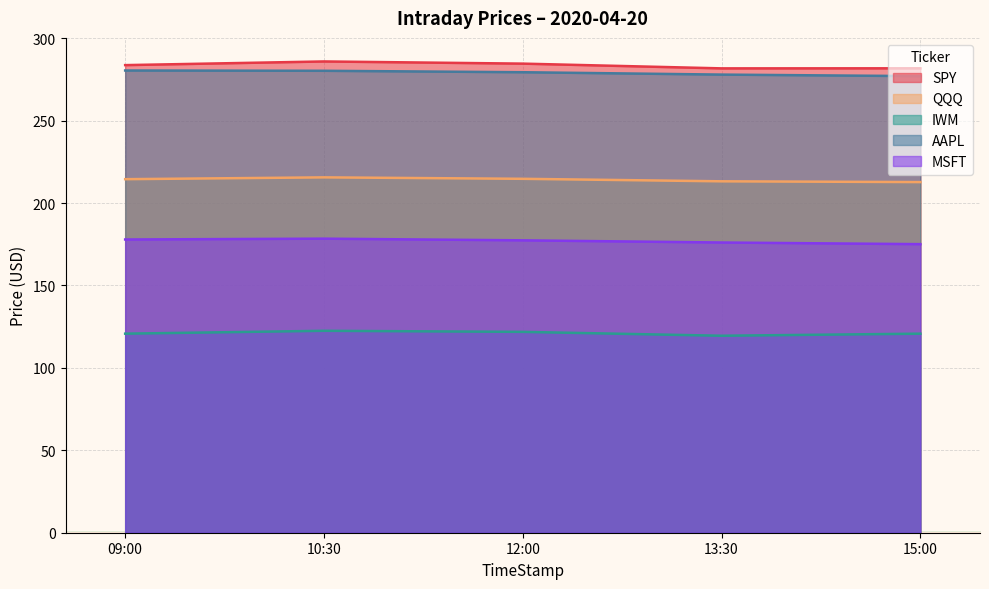

What is the highest value of the MSFT series?

178.4